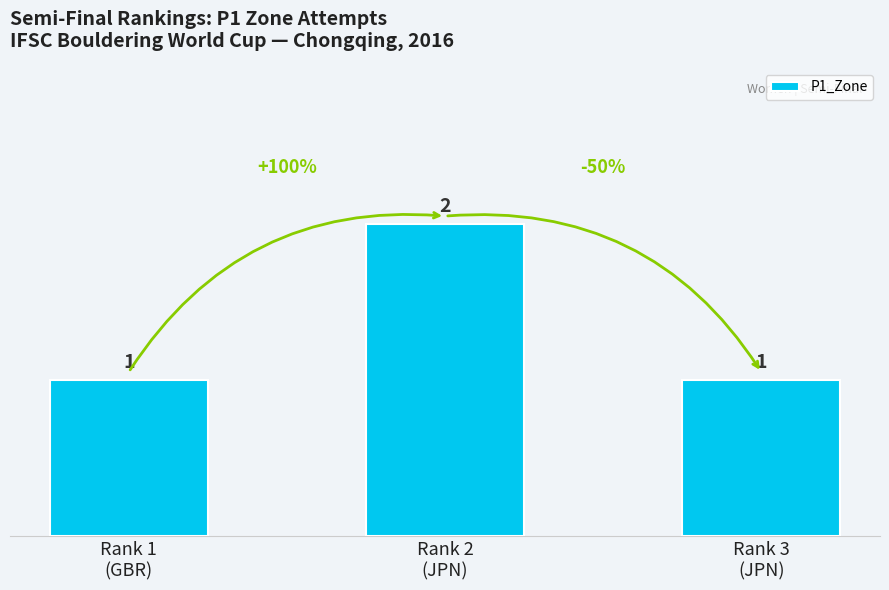

What is the sum of all values?

4